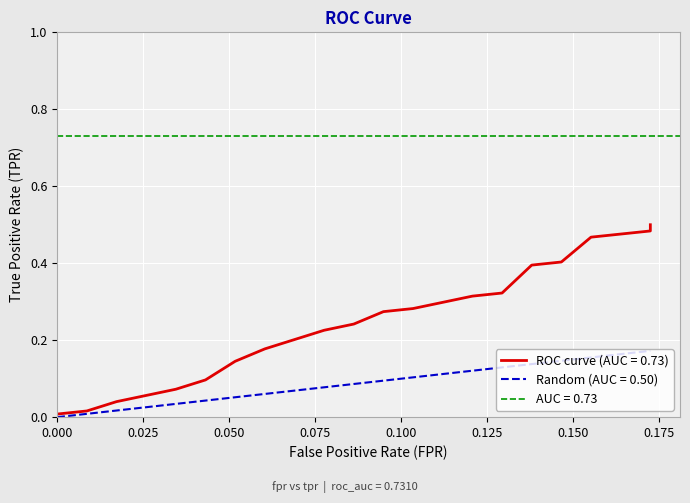

What is the label of the 6th point from the left?

0.125